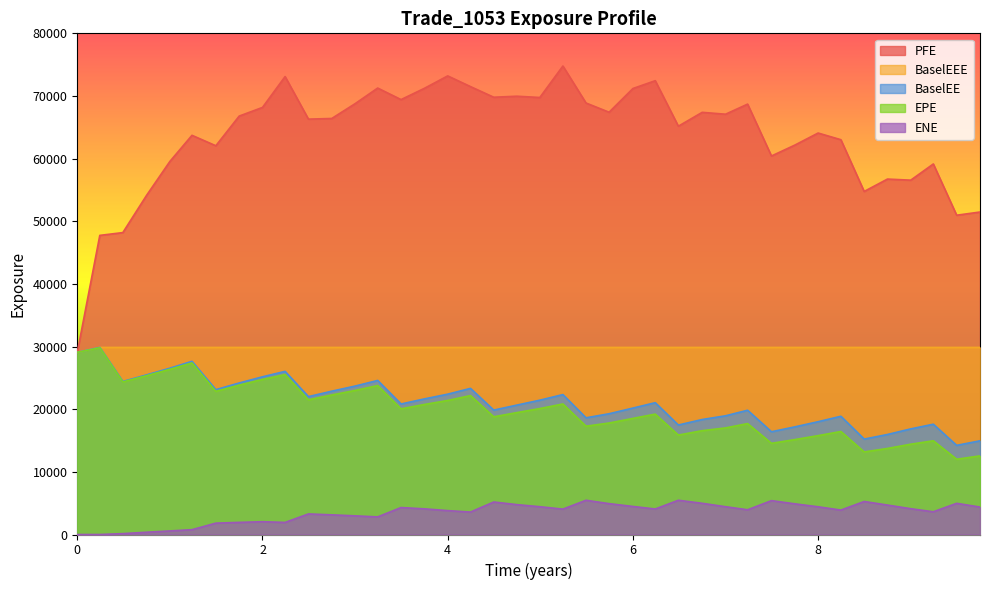

What are all the series names shown in the legend?

PFE, BaselEEE, BaselEE, EPE, ENE